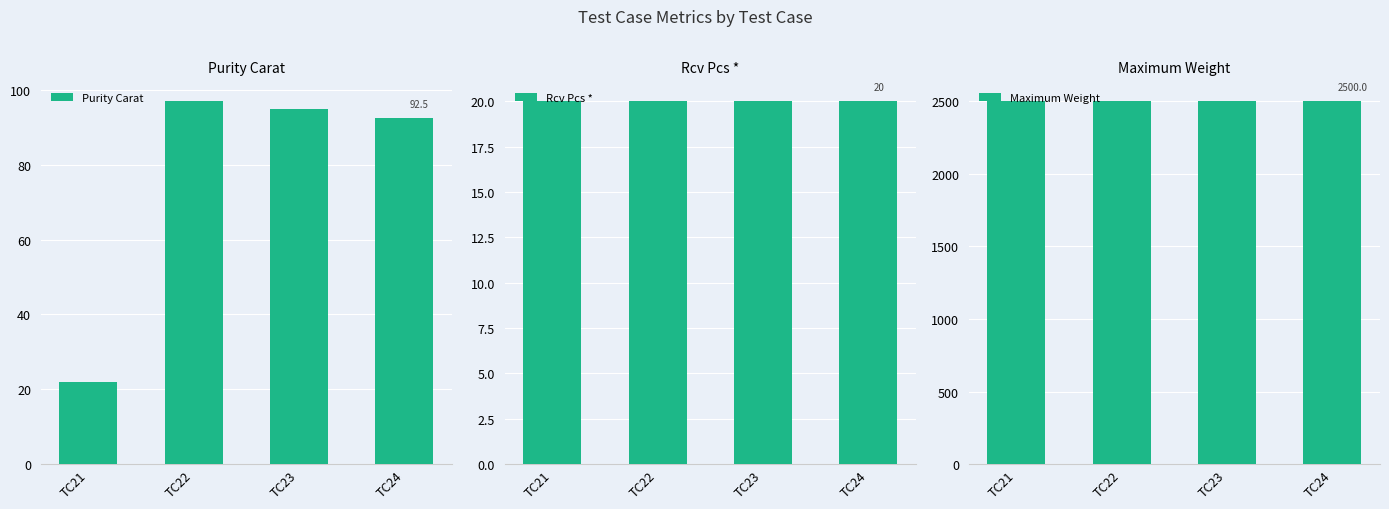

What is the highest value of the Rcv Pcs * series?

20.0